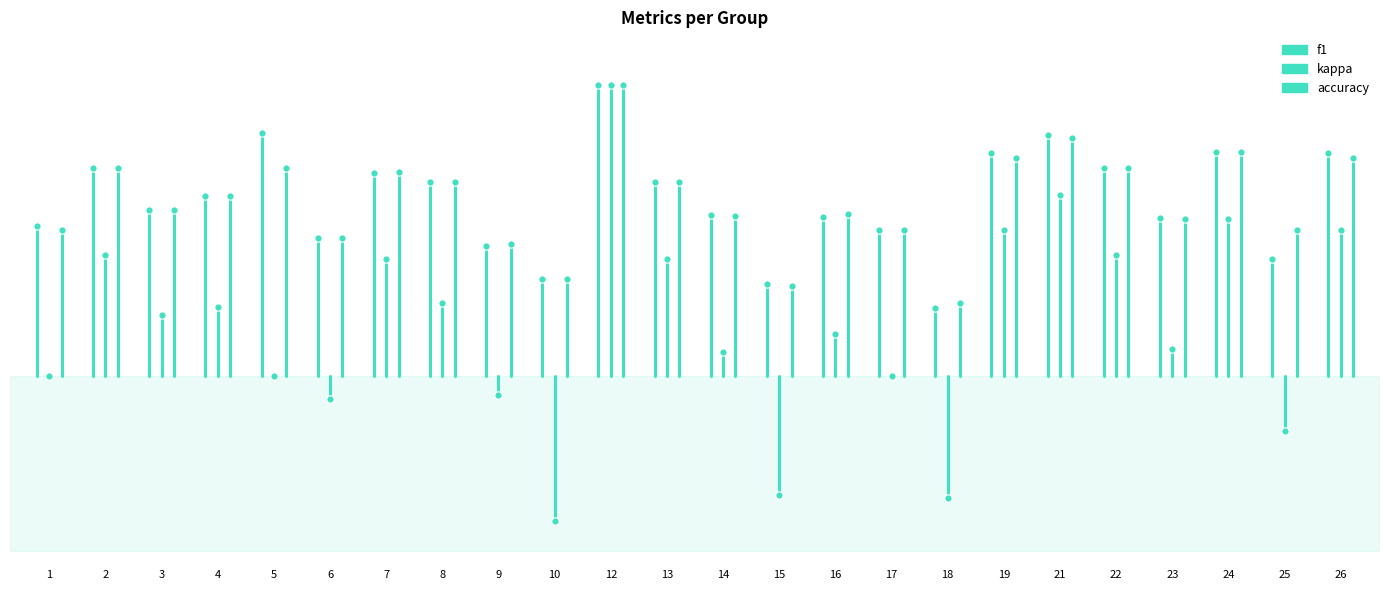

What is the total value across all series at 2?

1.0